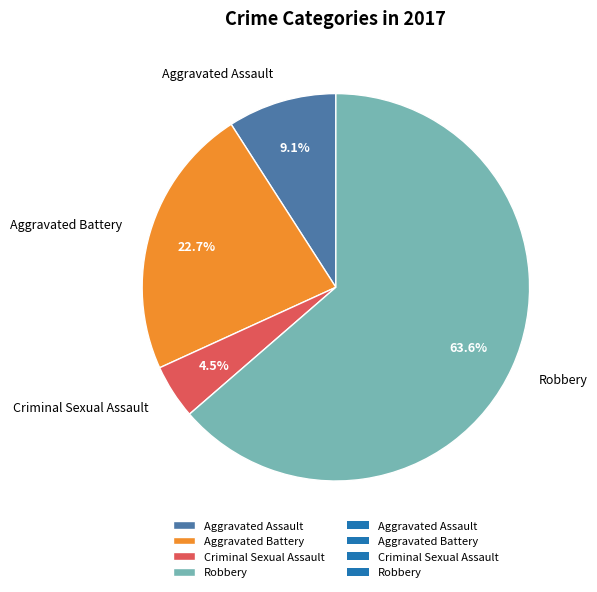

Which slice is the smallest?

Criminal Sexual Assault